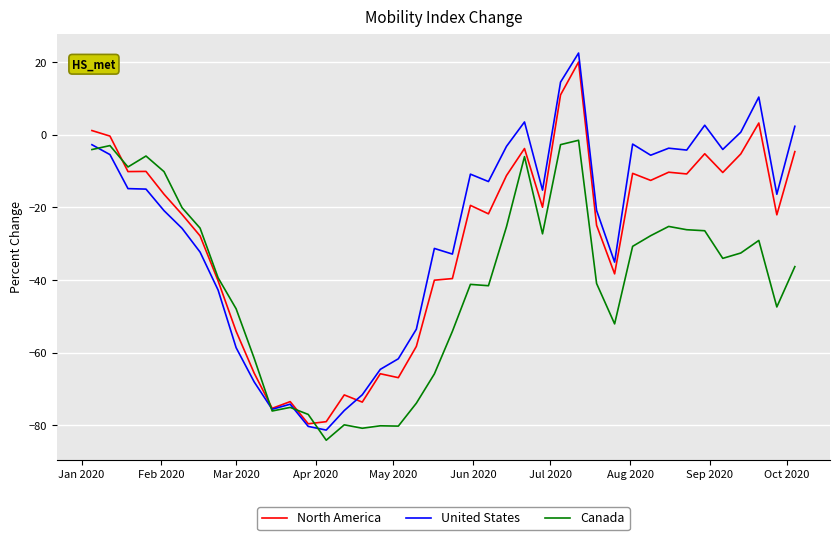

What are all the series names shown in the legend?

North America, United States, Canada